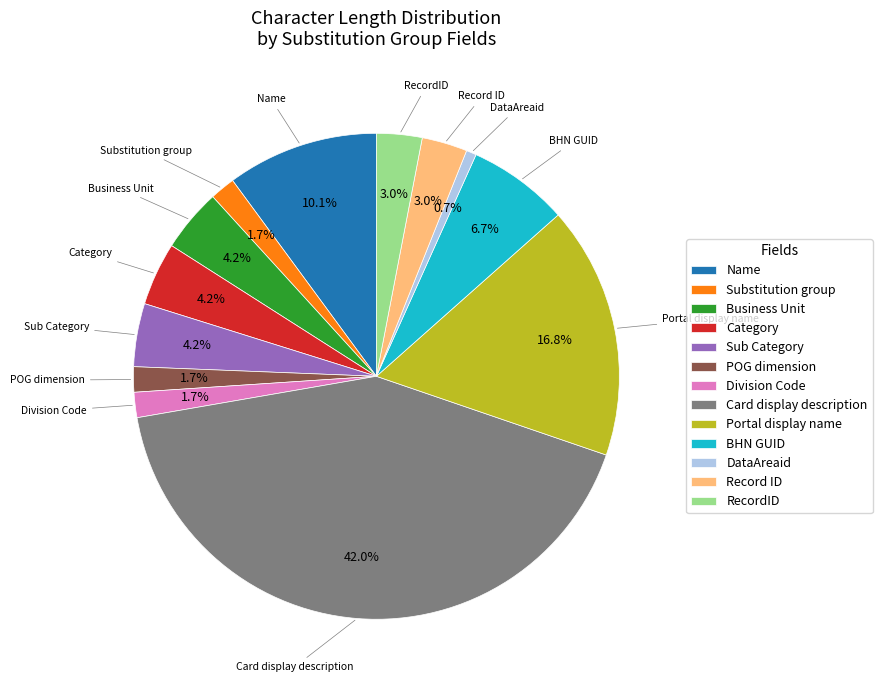

What is the smallest slice in the pie chart?

DataAreaid